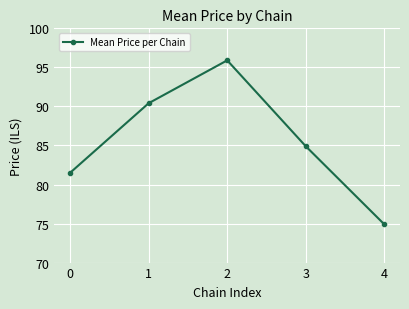

Reading right to left, extract all data points from this chart.

74.9	84.9	95.9	90.4	81.5